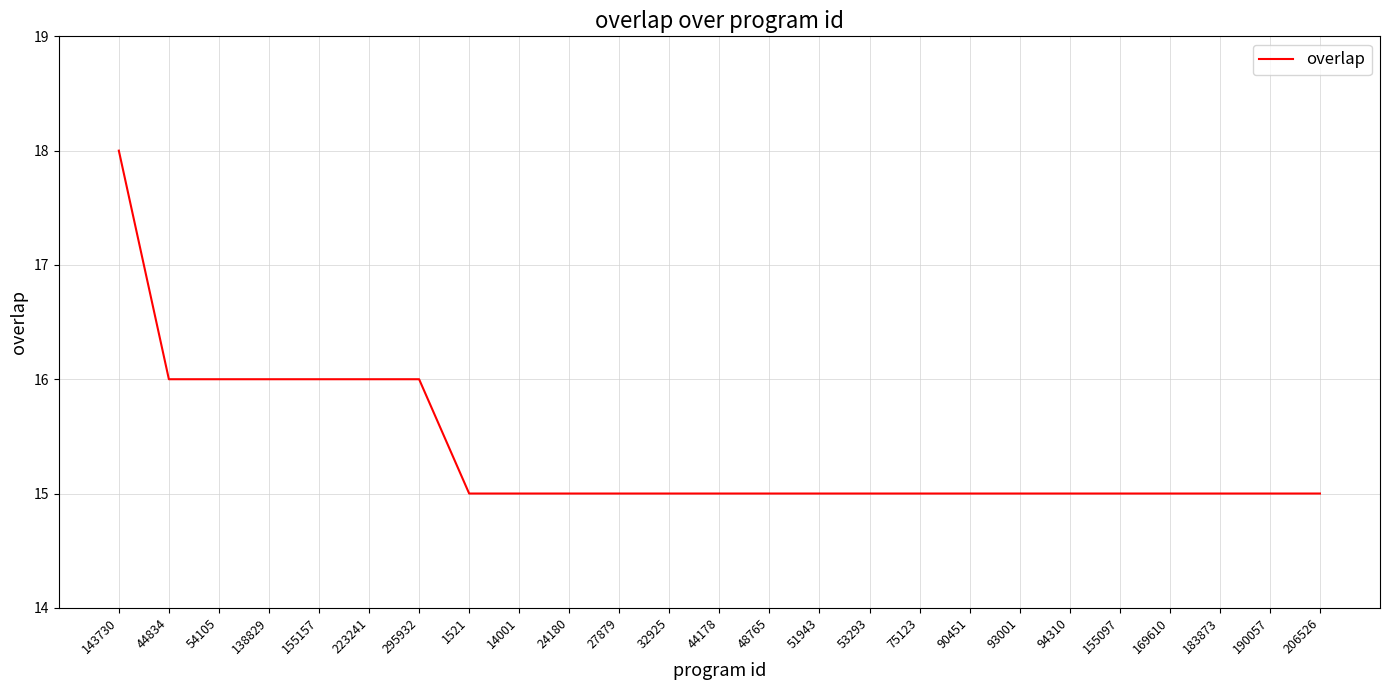

Does the chart display data point markers on the line(s)?

No